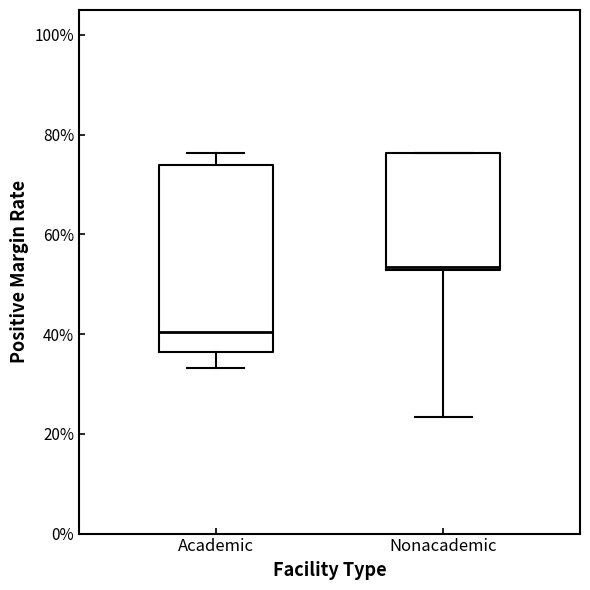

Reading left to right, read every box against the y-axis: the position of its median line, the range the box covers, and the ends of its whiskers. The values are not printed on the chart, so give them approximately, as read against the axis.

Academic: median 40, box 36 to 74, whiskers 34 to 76
Nonacademic: median 54, box 52 to 76, whiskers 24 to 76